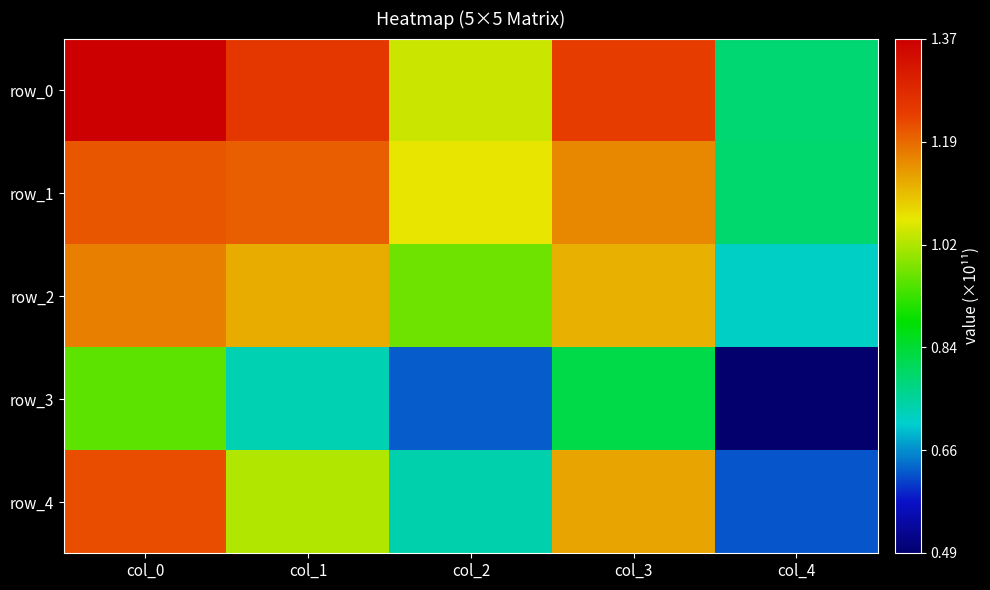

How many series are shown in this chart?

5